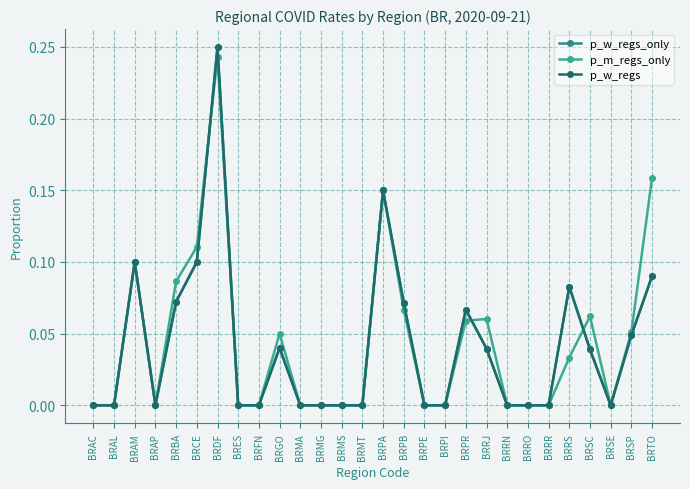

Rank the categories by p_m_regs_only value from highest to lowest.

BRDF, BRTO, BRPA, BRCE, BRAM, BRBA, BRPB, BRSC, BRRJ, BRPR, BRSP, BRGO, BRRS, BRAC, BRAL, BRAP, BRES, BRFN, BRMA, BRMG, BRMS, BRMT, BRPE, BRPI, BRRN, BRRO, BRRR, BRSE